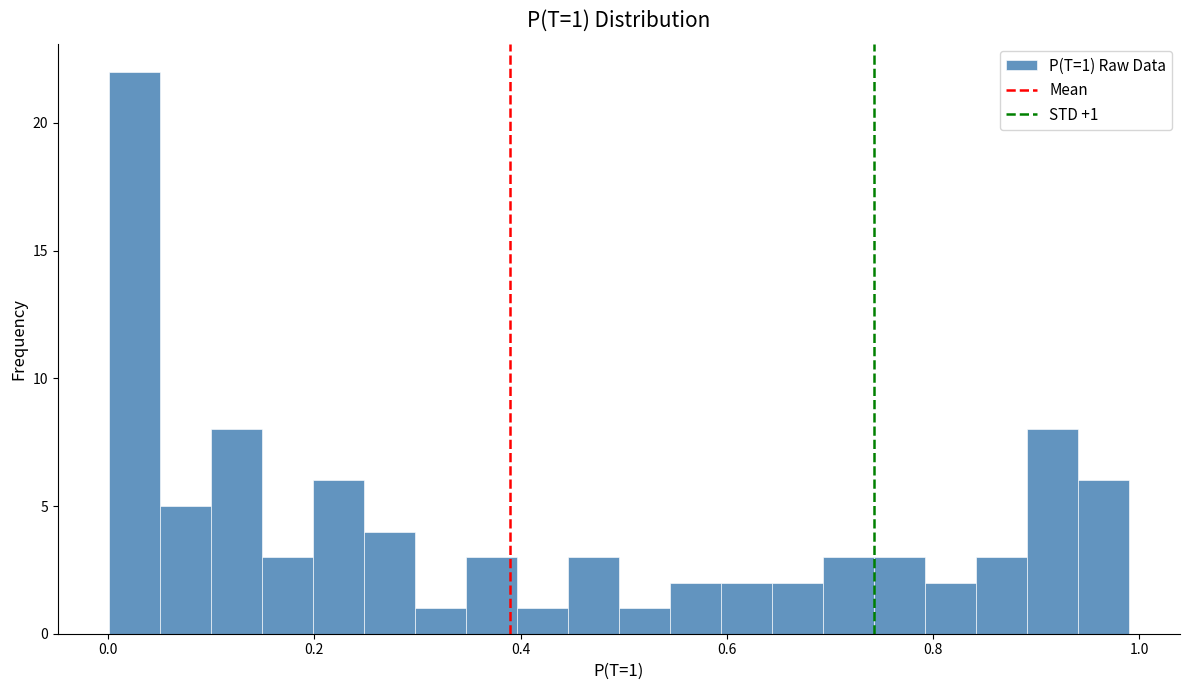

Around what value on the x-axis is the tallest bar? Give the approximate position of its centre, as read against the axis.

0.02